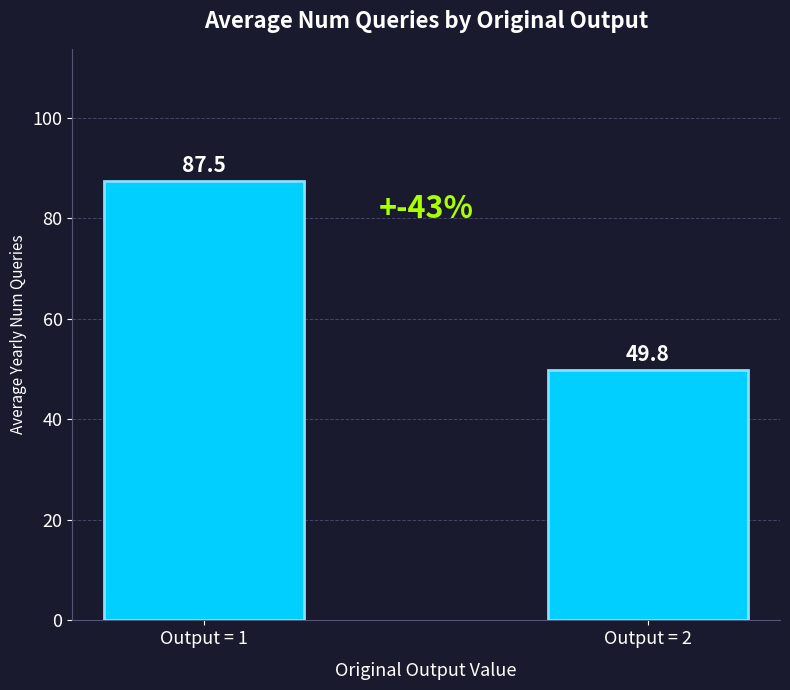

Does the chart contain stacked bars?

No